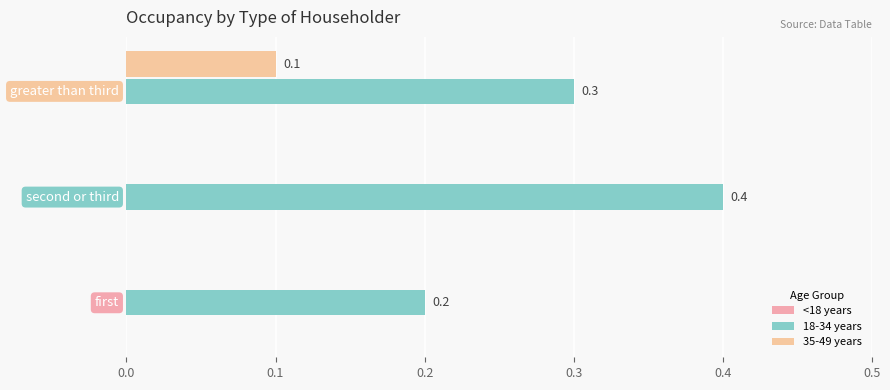

How many data points in 35-49 years are above 0?

1